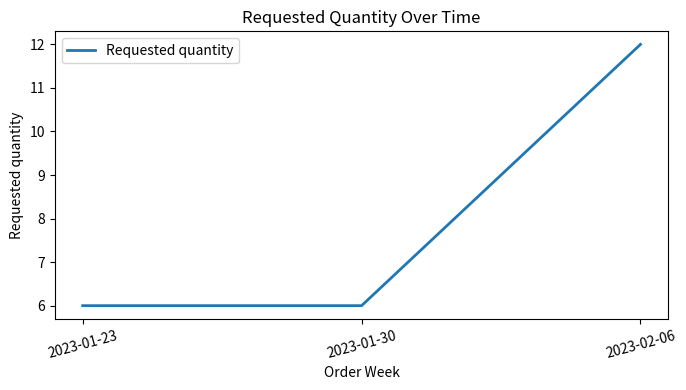

True or false: the data shows 11 at 2023-01-23.

False